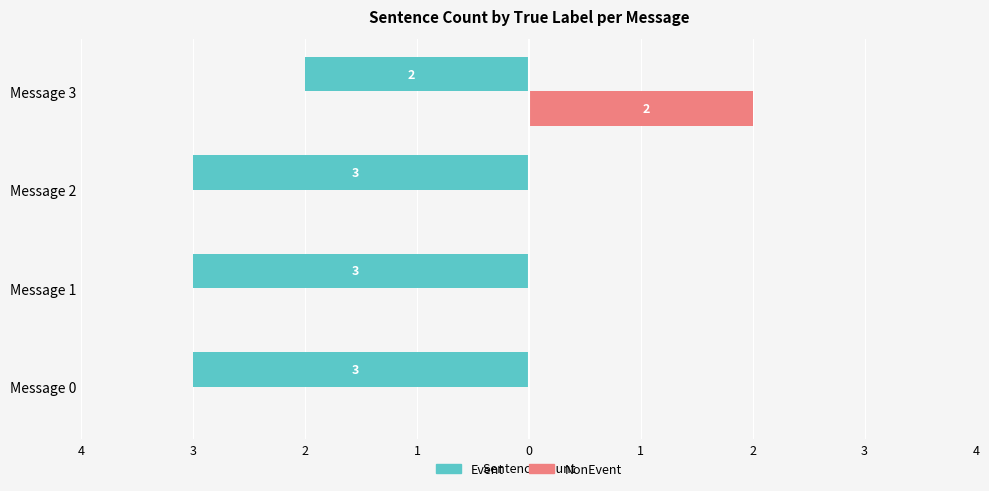

What is the average value of the Event series?

-3